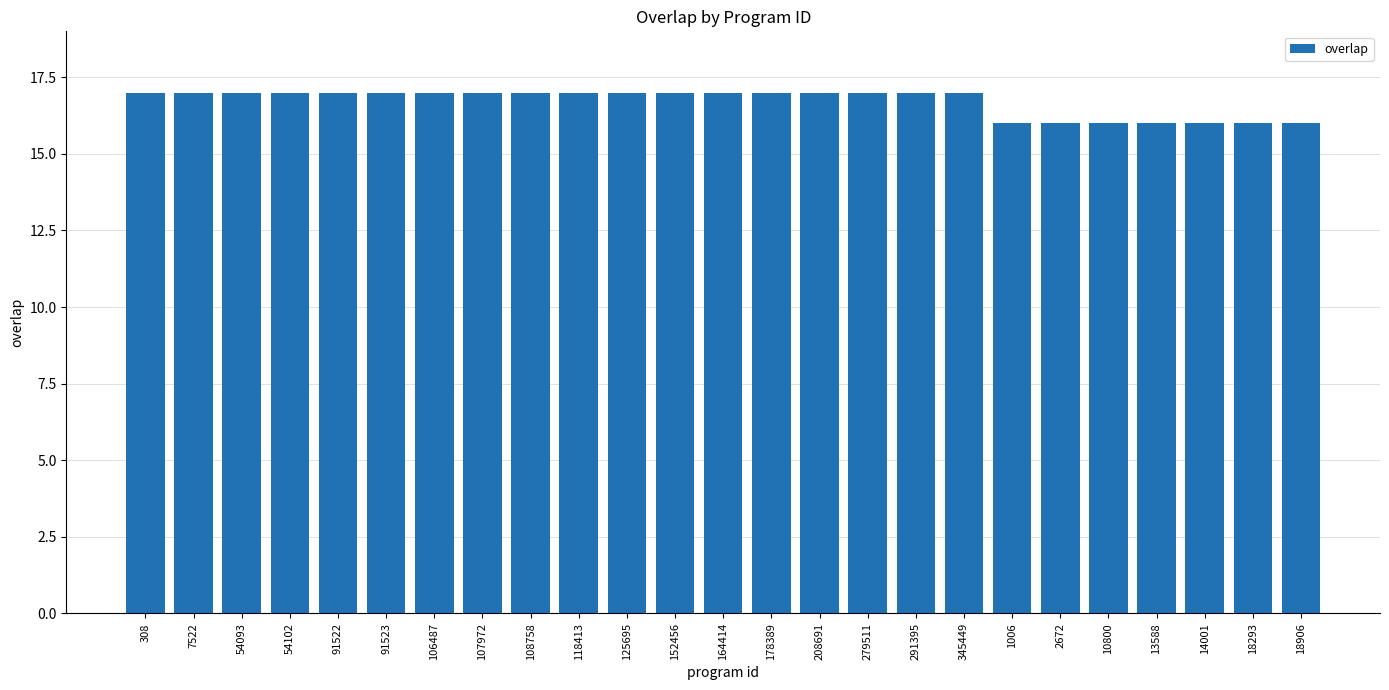

What is the label of the 3rd bar from the left?

54093